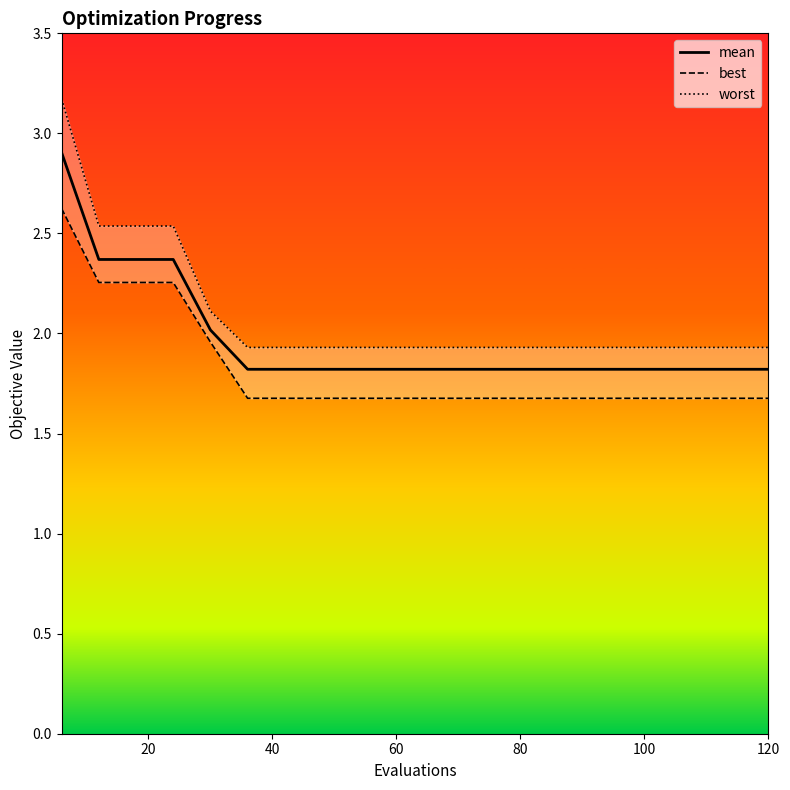

What is the highest value of the mean series?

2.9